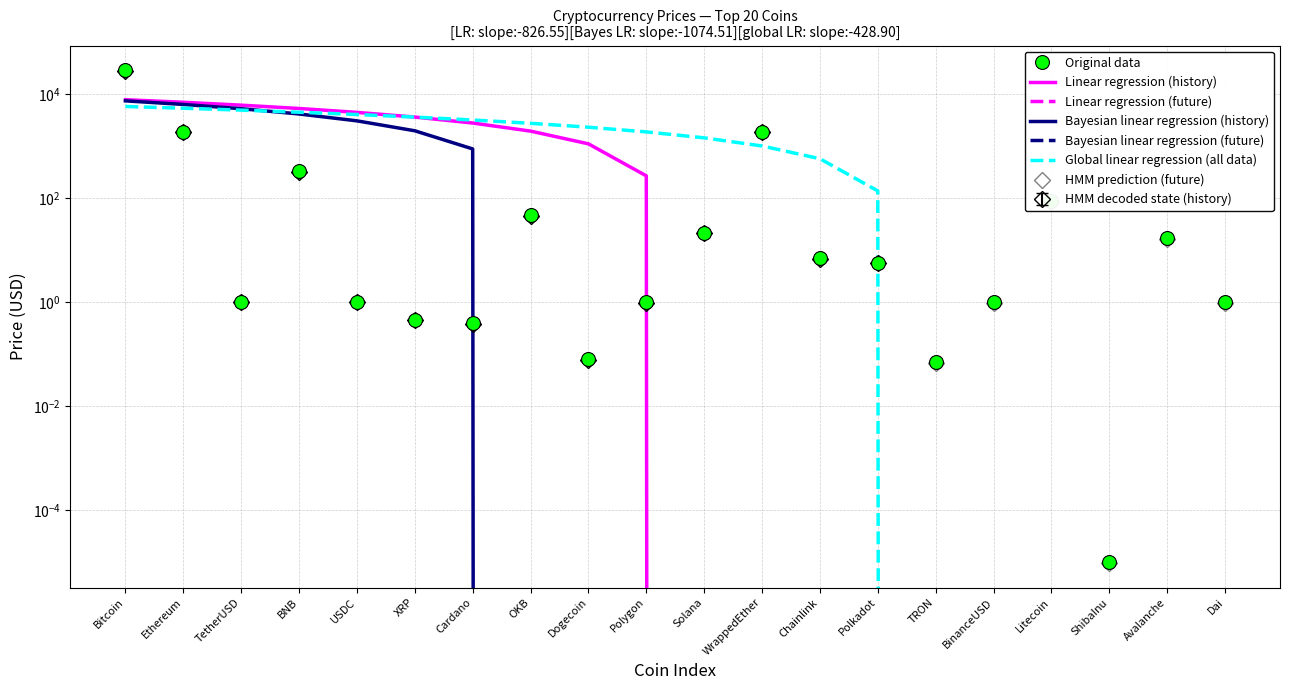

The value at BinanceUSD is 1.5. True or false?

False